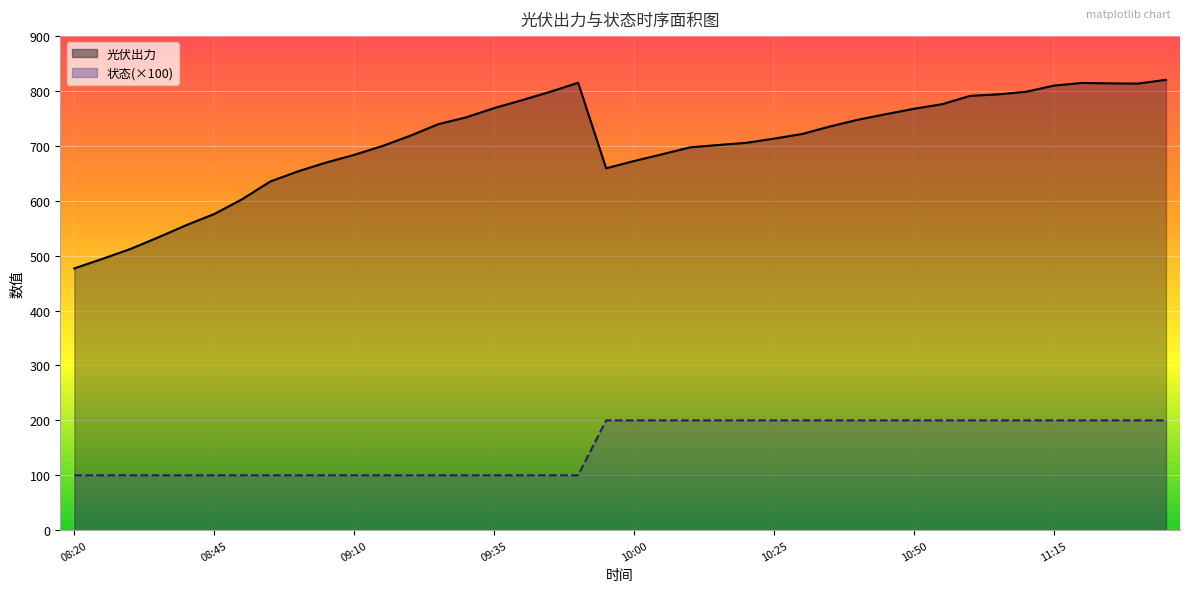

What are all the series names shown in the legend?

光伏出力, 状态